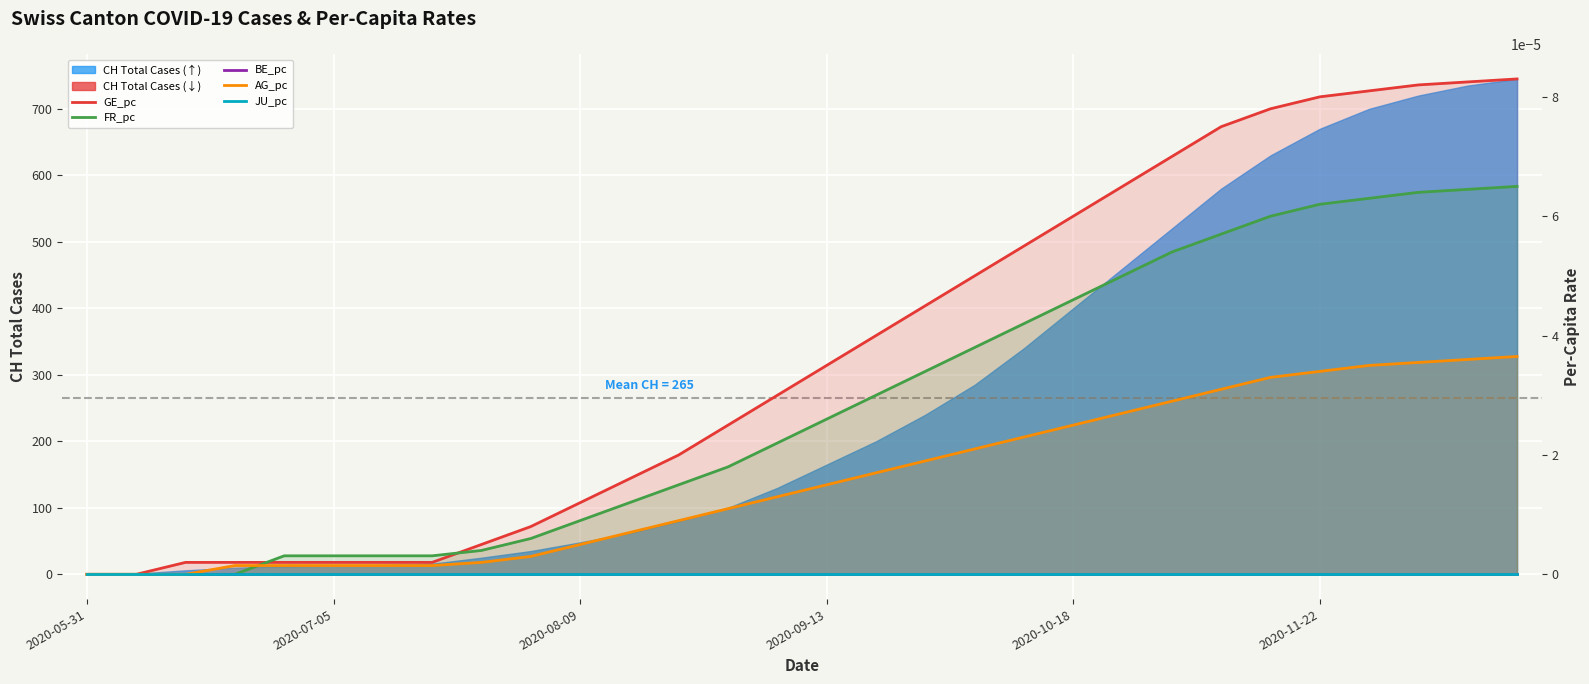

True or false: JU_pc and GE_pc intersect in this chart.

False